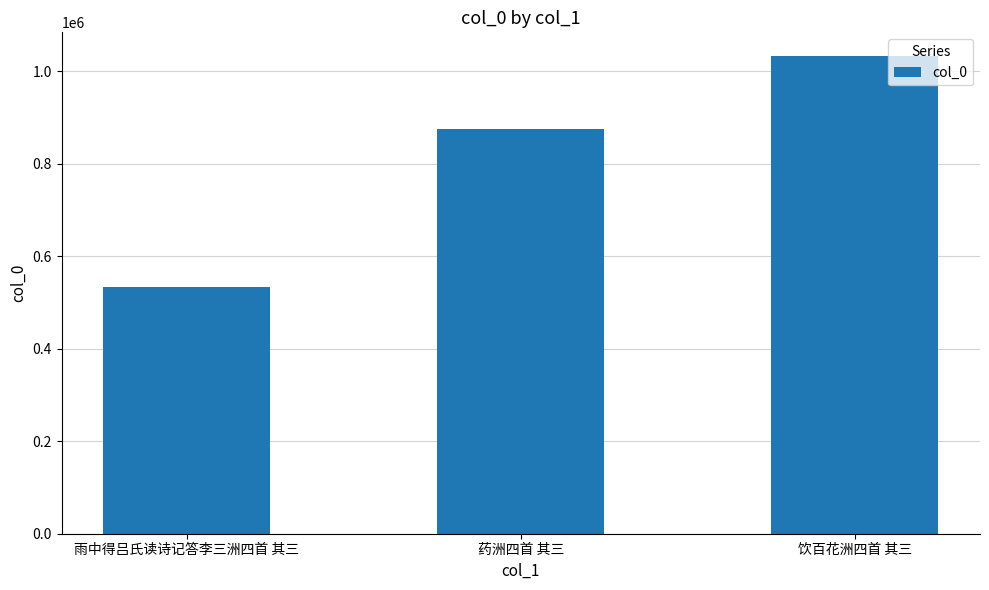

Count the number of data series in this chart.

1